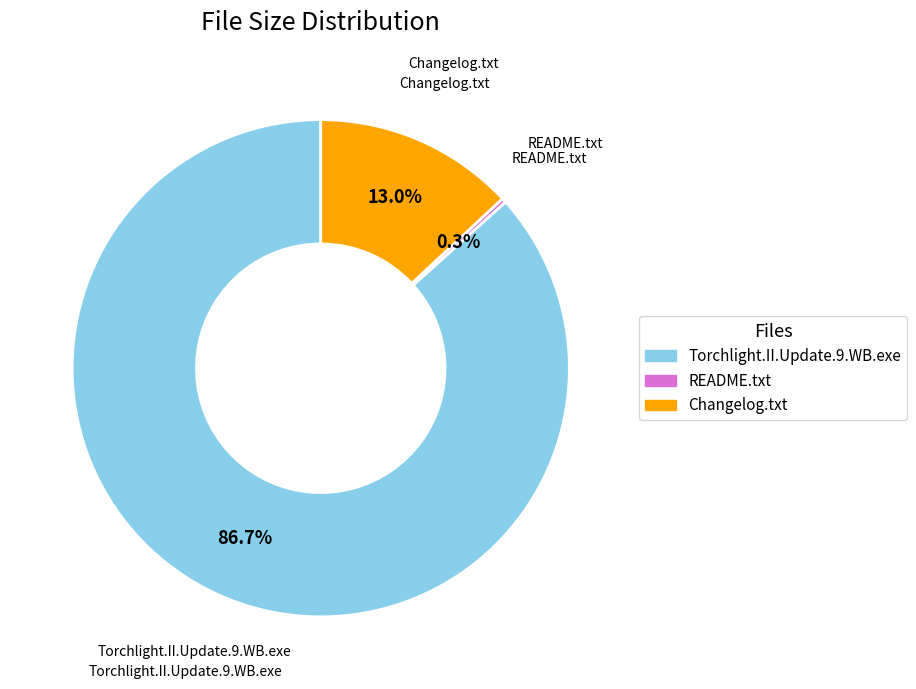

What percentage is NOT represented by Changelog.txt?

87.0%